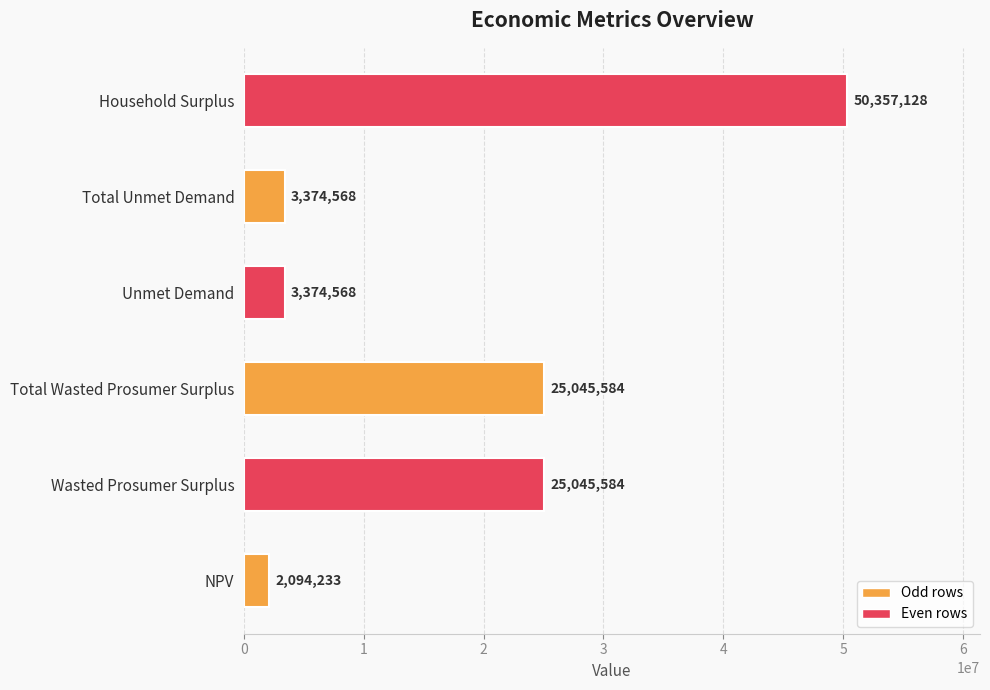

What value does the data have at Household Surplus?

50357127.9